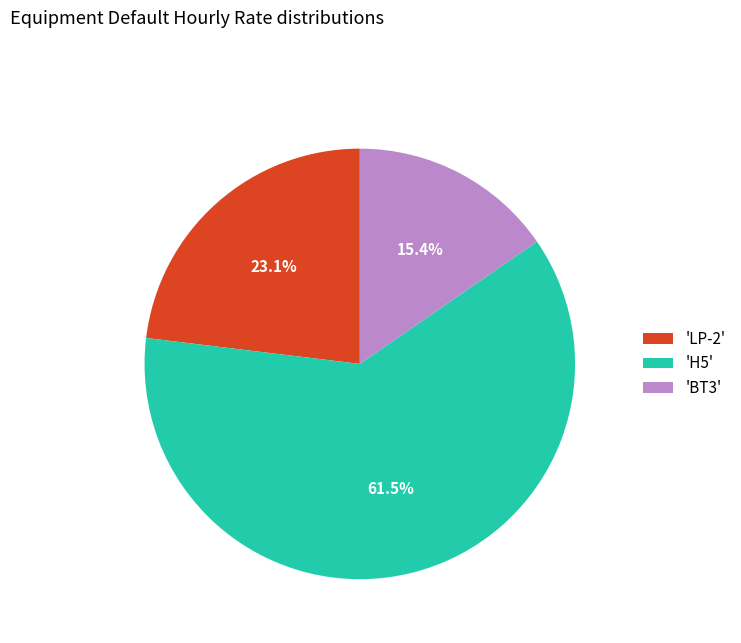

Is there any slice that represents more than half of the pie?

Yes